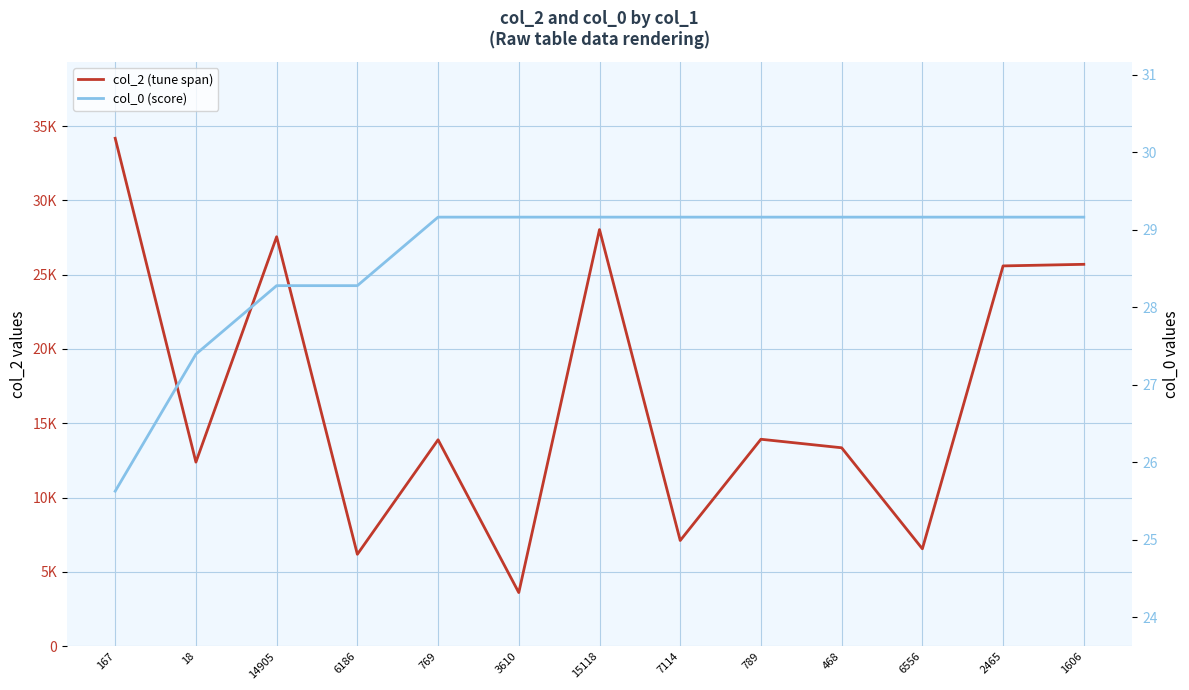

Count the number of data series in this chart.

2